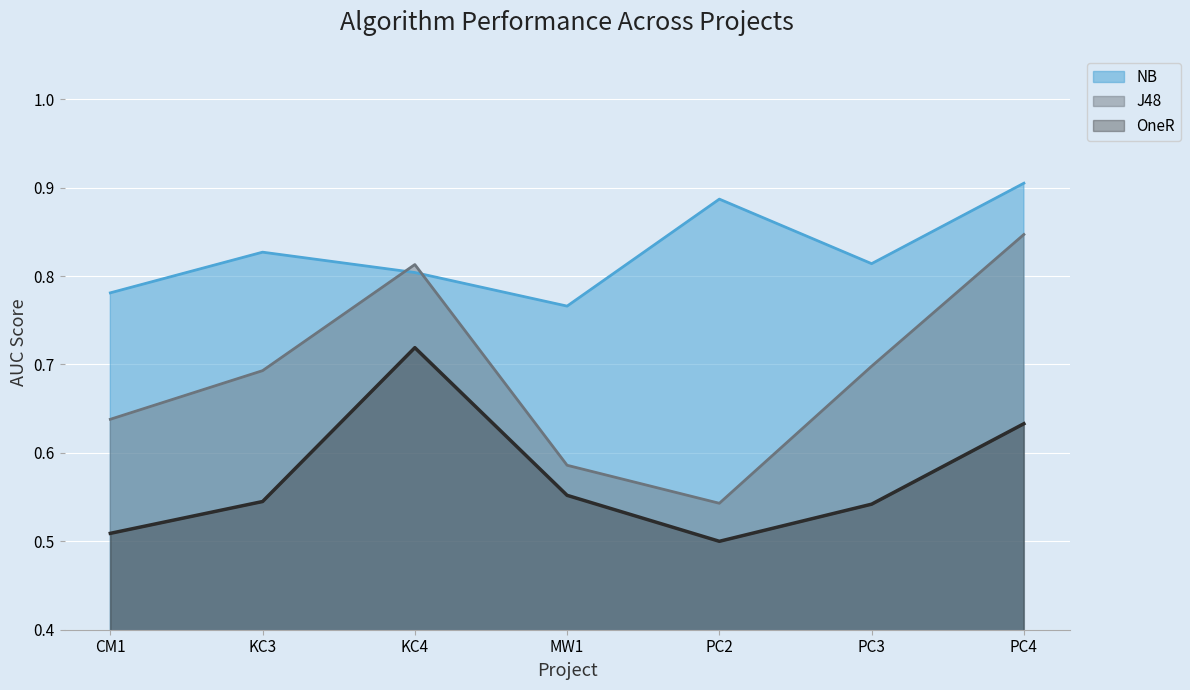

What is the difference between the J48 values at MW1 and KC4?

0.2